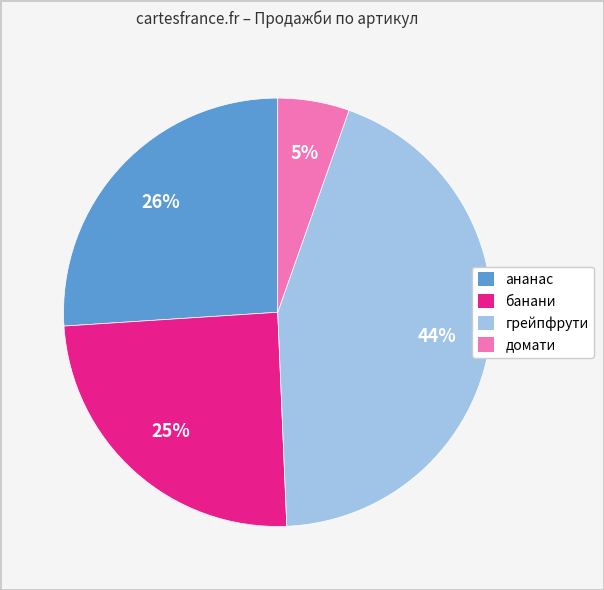

What percentage is the домати slice, to the nearest percent?

5%